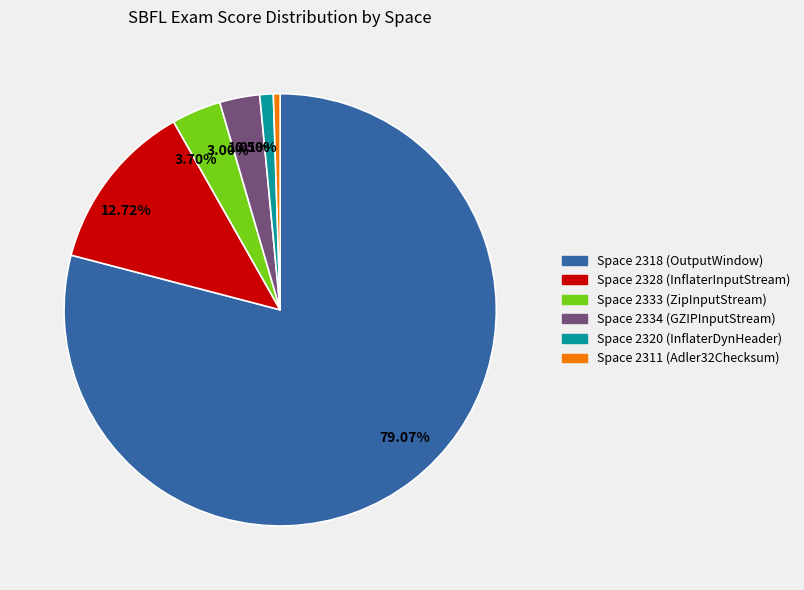

Does any single category account for the majority?

Yes